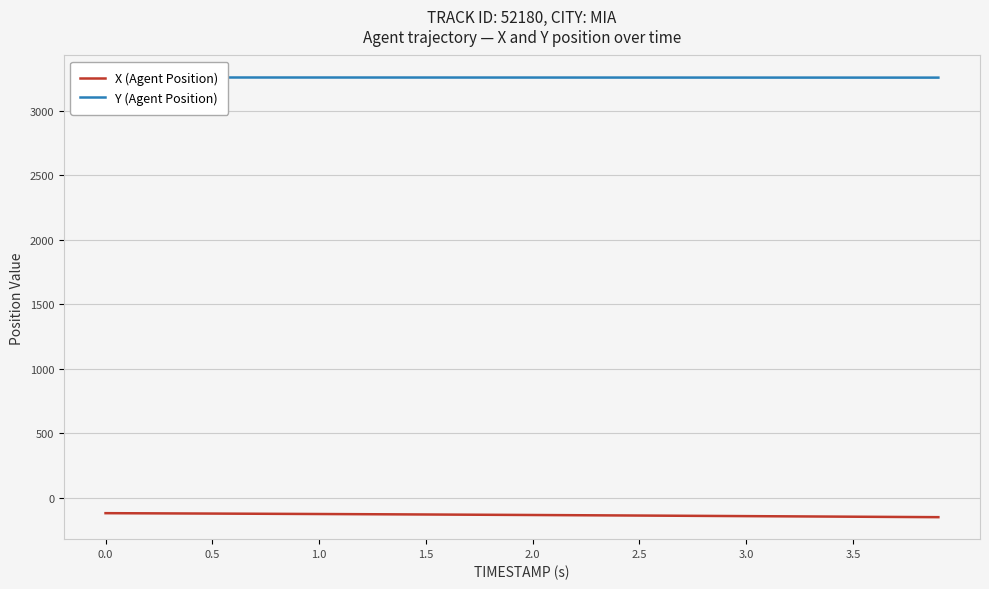

The value of X (Agent Position) at 22 is -237.2. True or false?

False